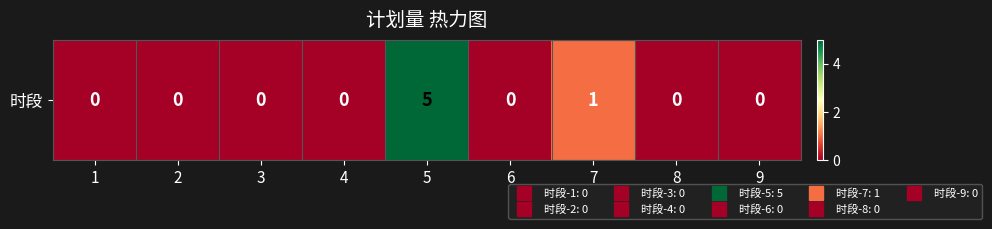

Rank the categories by value from lowest to highest.

1, 2, 3, 4, 6, 8, 9, 7, 5